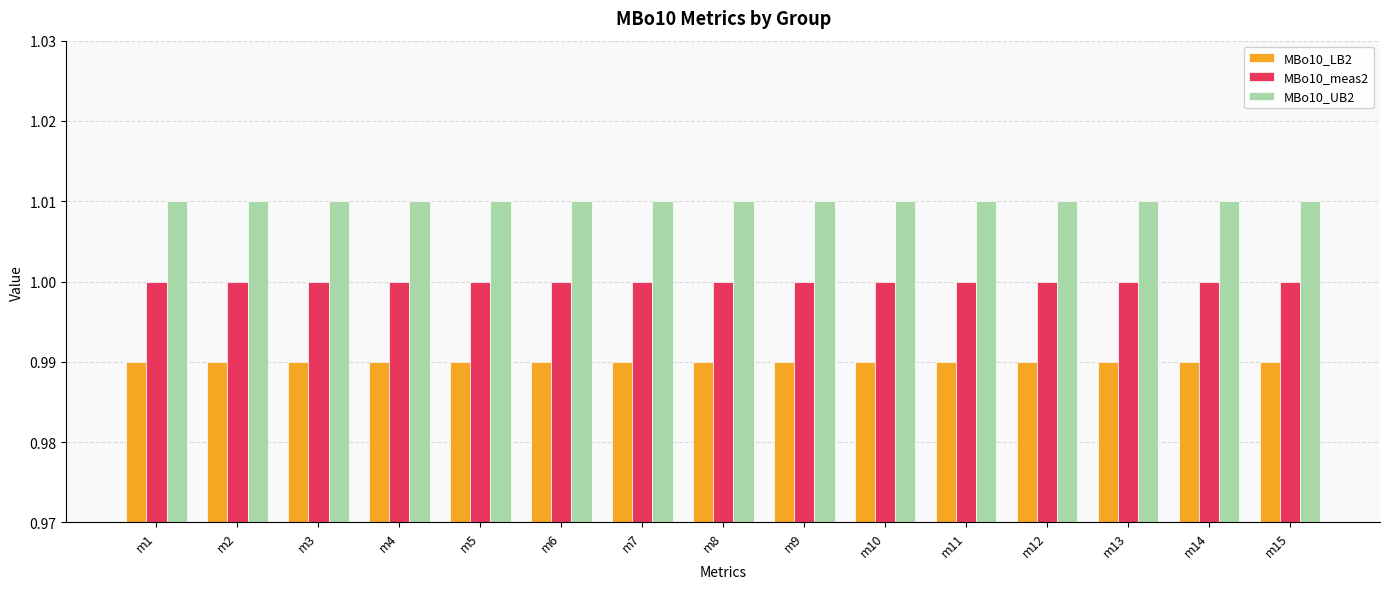

What are all the series names shown in the legend?

MBo10_LB2, MBo10_meas2, MBo10_UB2